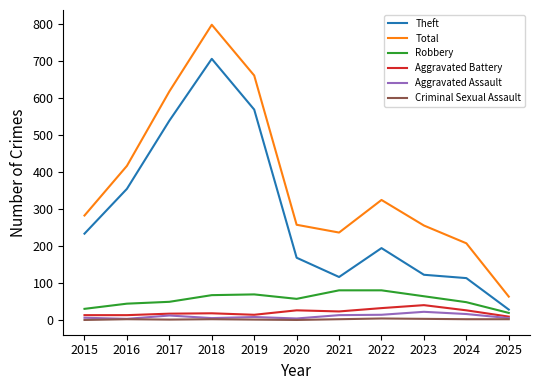

True or false: Aggravated Assault has a value of 8 at 2019.

True